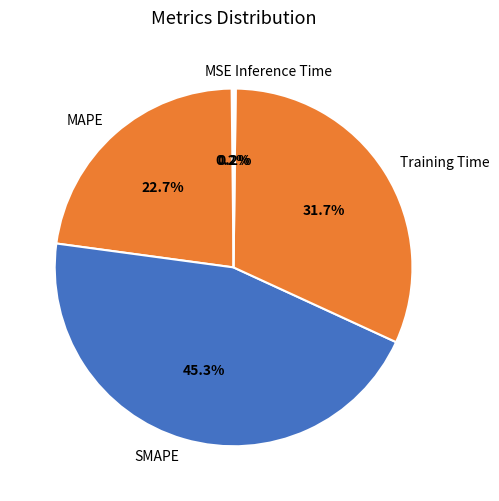

To the nearest percent, what is the average slice percentage?

20%